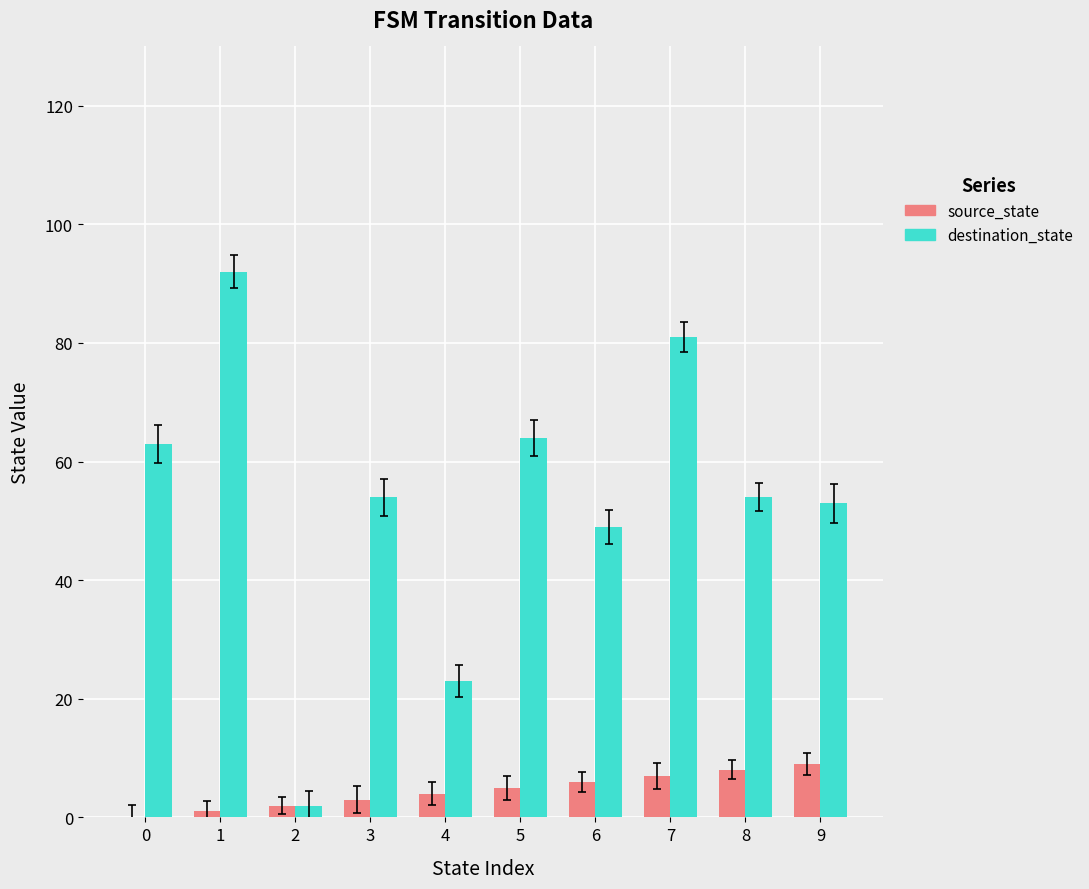

Count the number of categories in the chart.

10